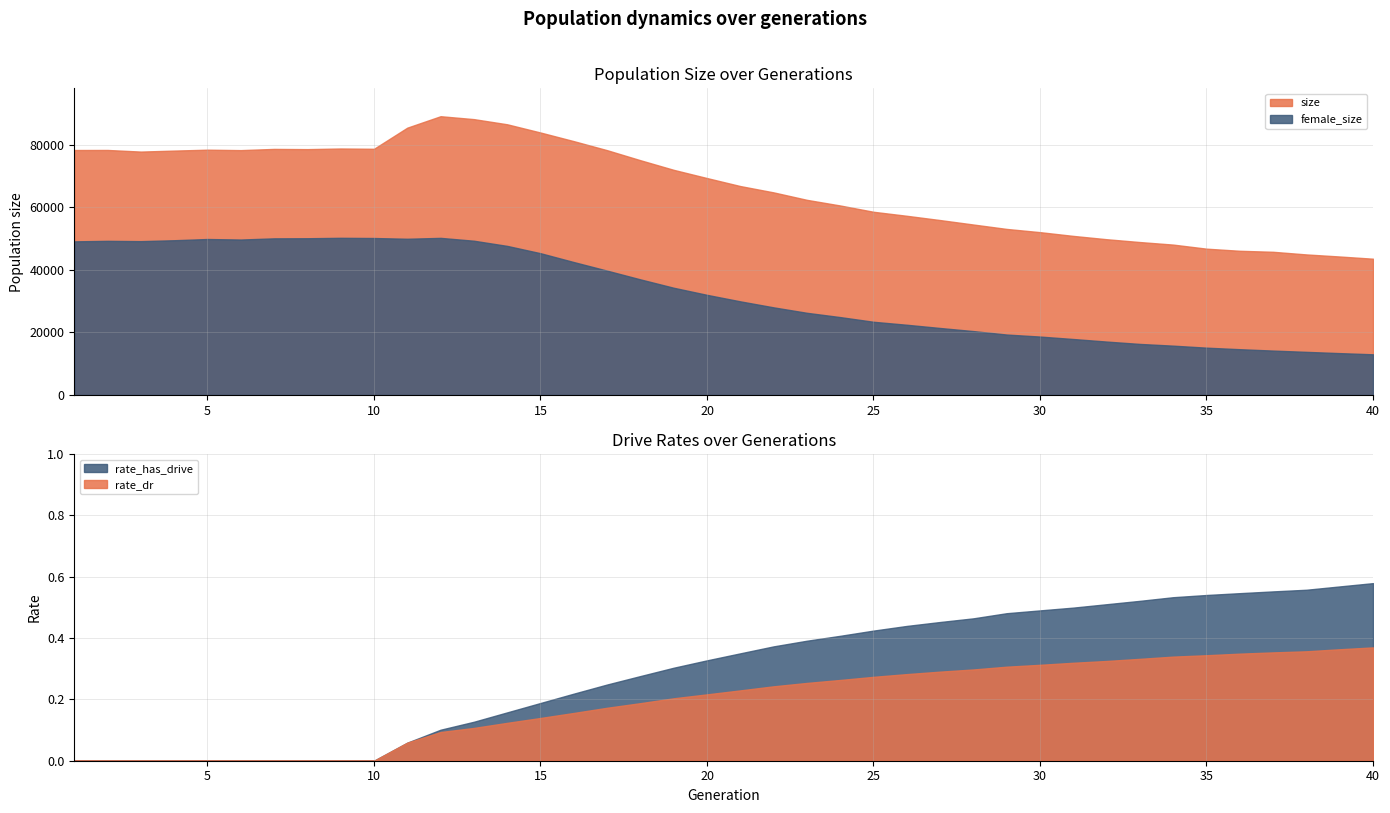

What is the difference between the maximum and second lowest values in the rate_has_drive series?

0.6